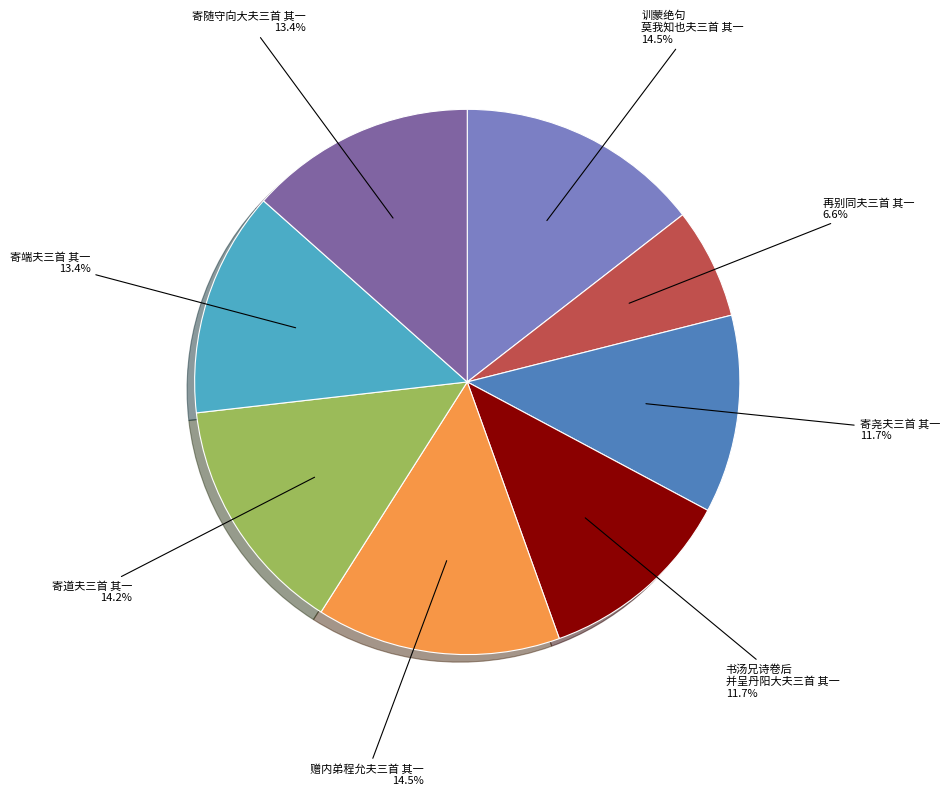

To the nearest percent, what is the average slice percentage?

12%